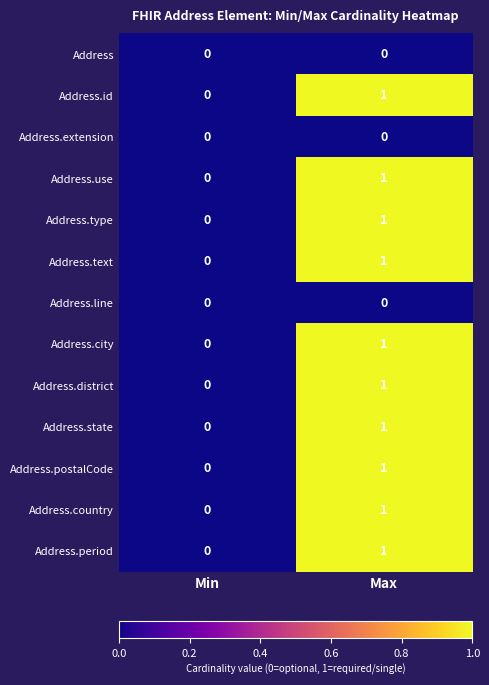

Where is Address.type nearest to the value 0?

Min